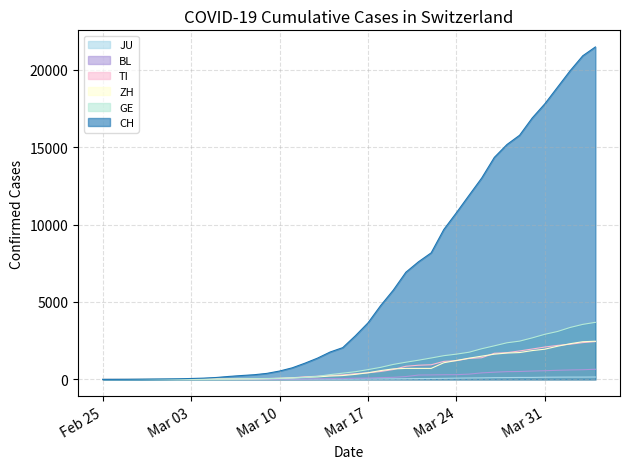

How many data points in ZH are above 326?

19